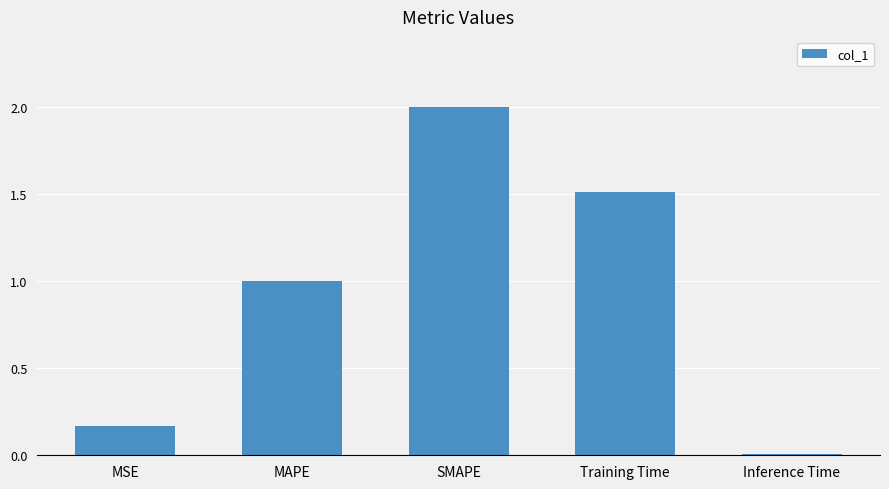

What is the change in value from MSE to Inference Time?

-0.2